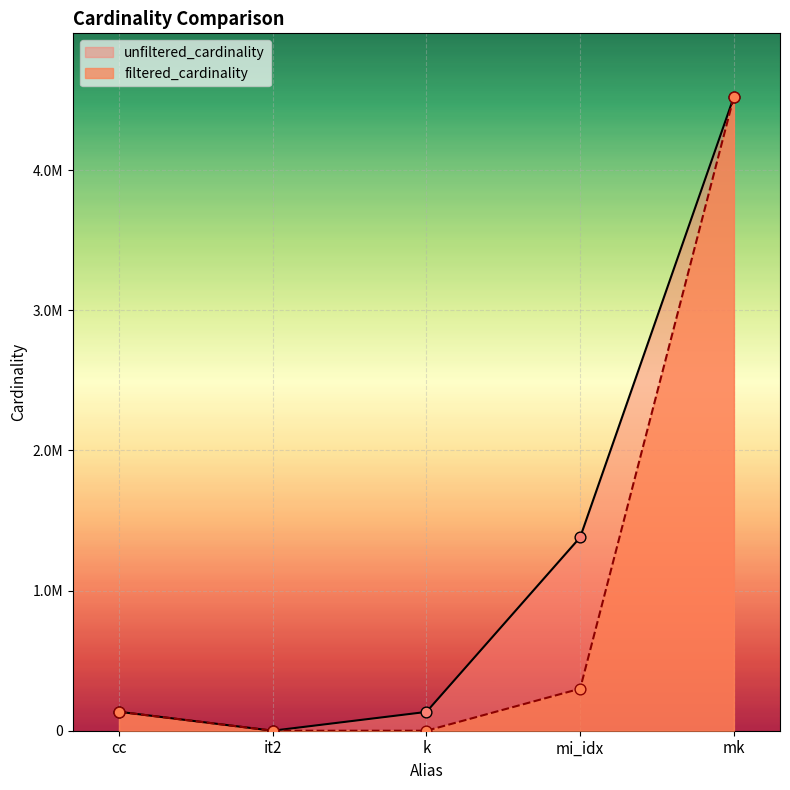

Which series contains the highest Y value?

unfiltered_cardinality